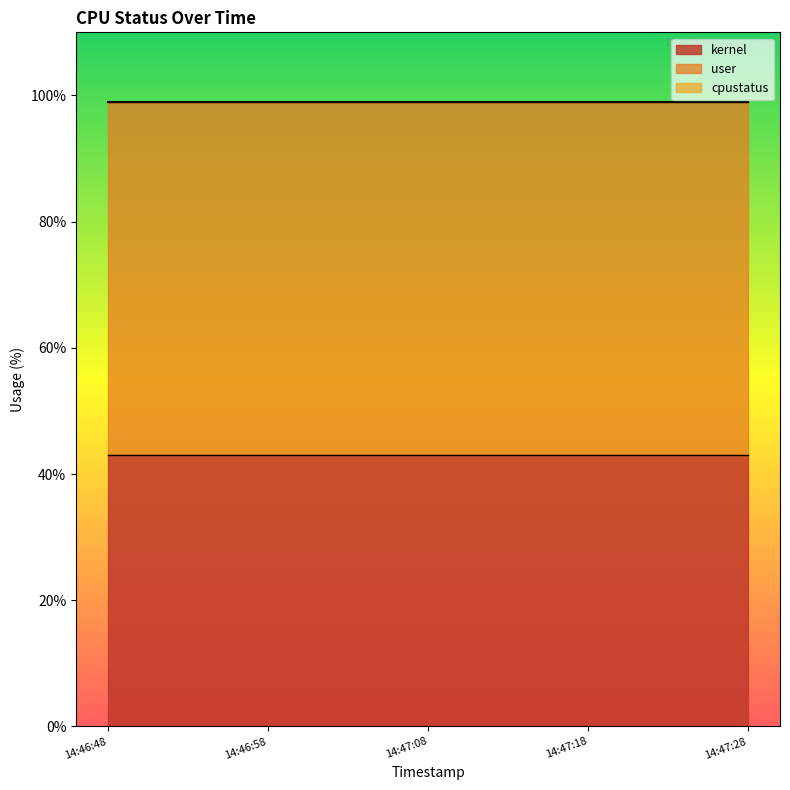

What is the label of the 3rd point from the left?

2022-12-26 14:47:08